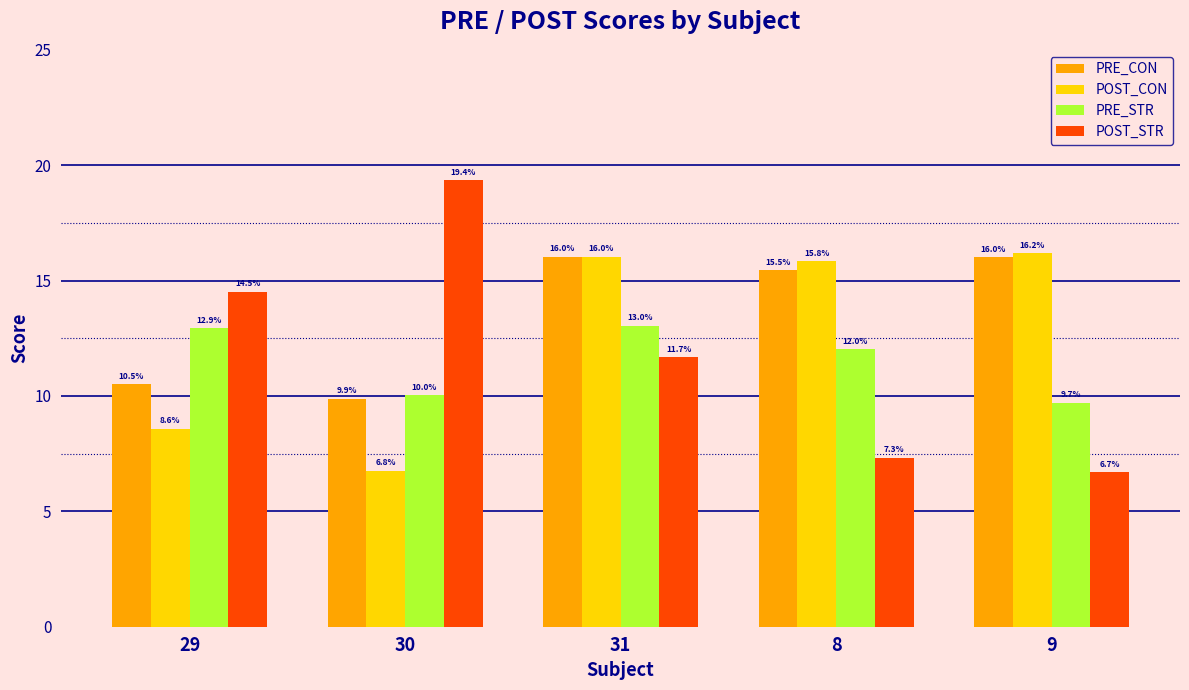

What are all the series names shown in the legend?

PRE_CON, POST_CON, PRE_STR, POST_STR